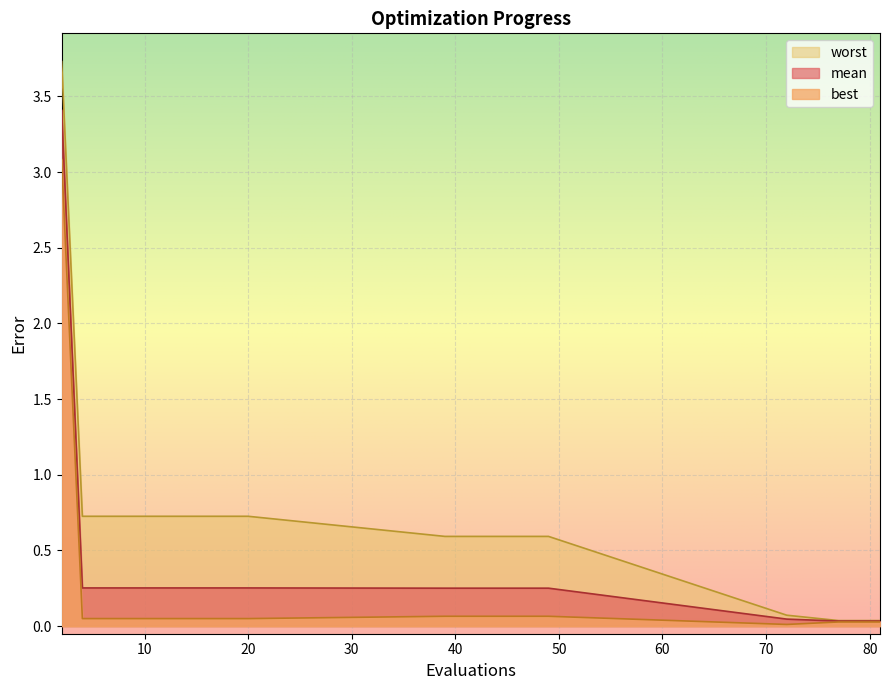

Which series has the largest range (max minus min)?

worst